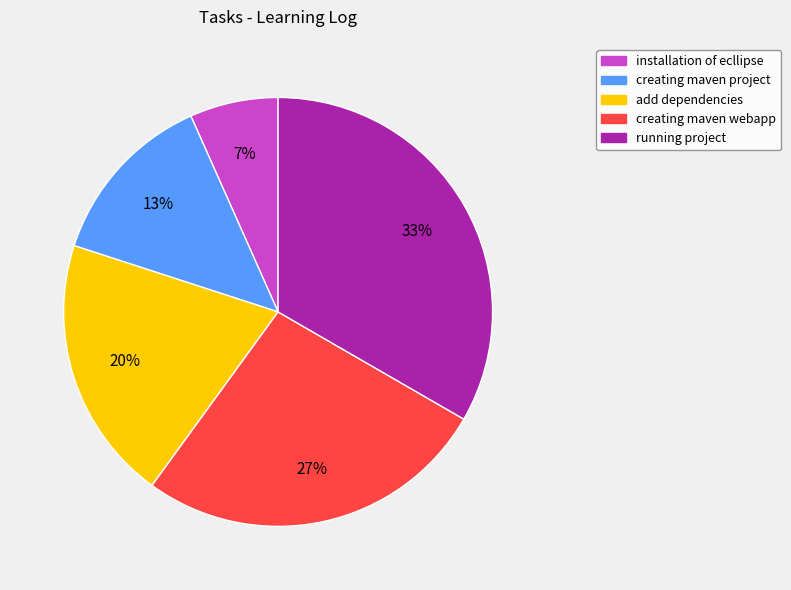

Is it true that installation of ecllipse is 7% of the pie?

True